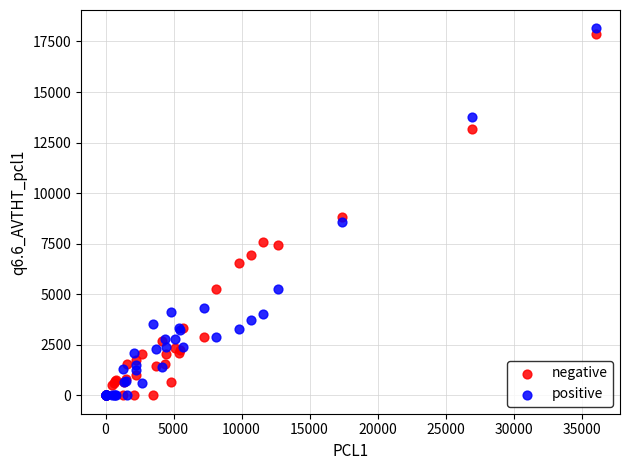

In the positive series, what Y value is closest to 9074?

8576